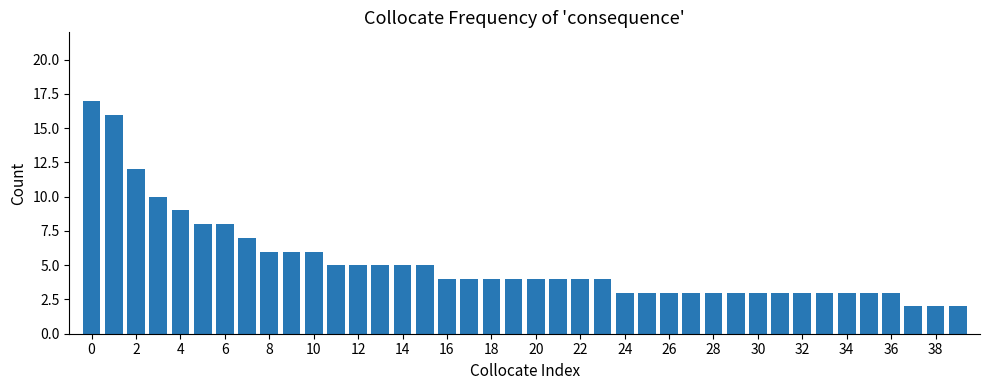

What is the value of the 20th bar from the left?

4